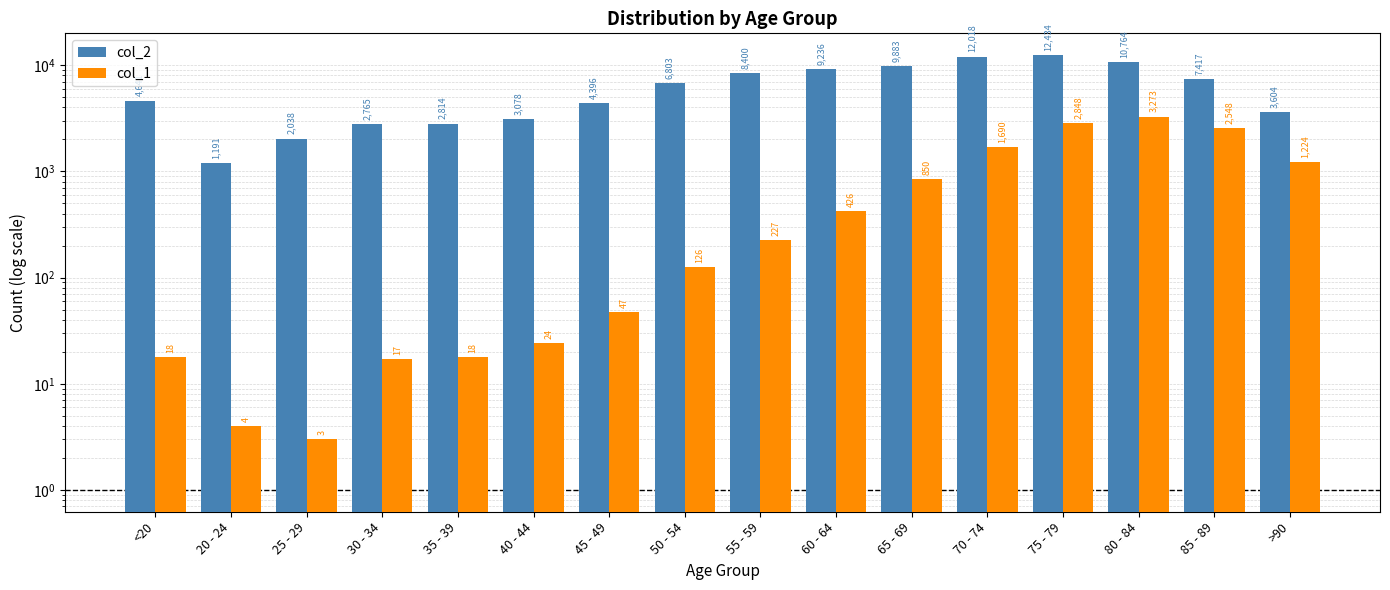

What is the label of the 12th bar from the left?

70 - 74